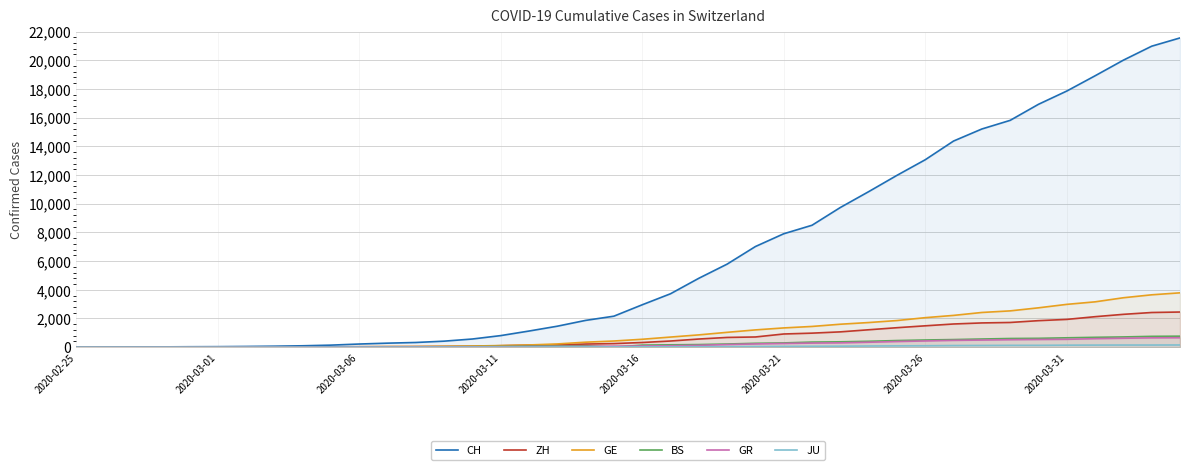

At how many categories does at least one series exceed 11712?

11